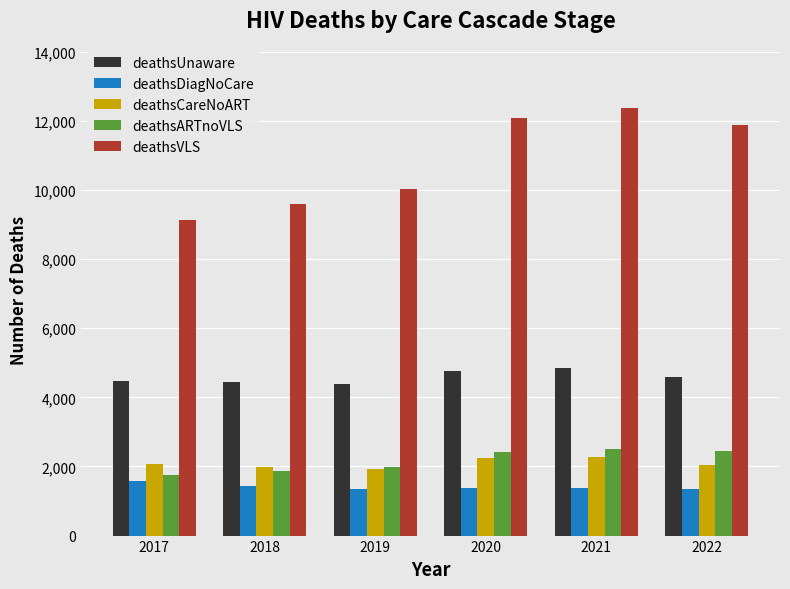

What is the difference between the highest and lowest values at 2021?

10988